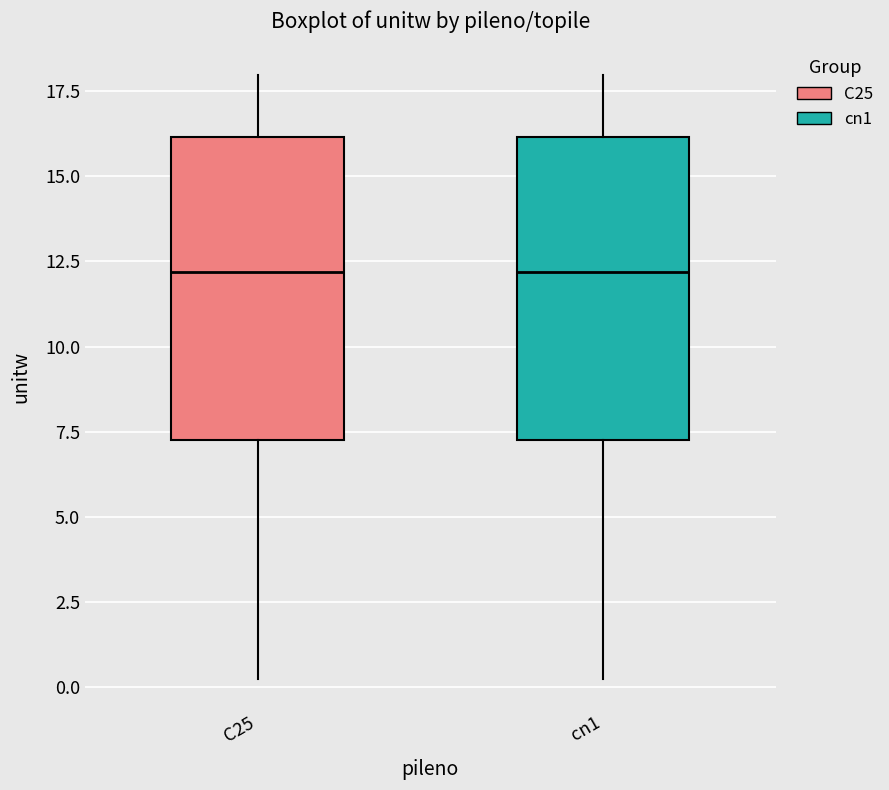

Reading left to right, transcribe this box plot: for each box, give where its median line is, the range the box spans, and where its two whiskers end, as read against the y-axis. The values are not printed on the chart, so give them approximately, as read against the axis.

C25: median 12, box 7 to 16, whiskers 0 to 18
cn1: median 12, box 7 to 16, whiskers 0 to 18